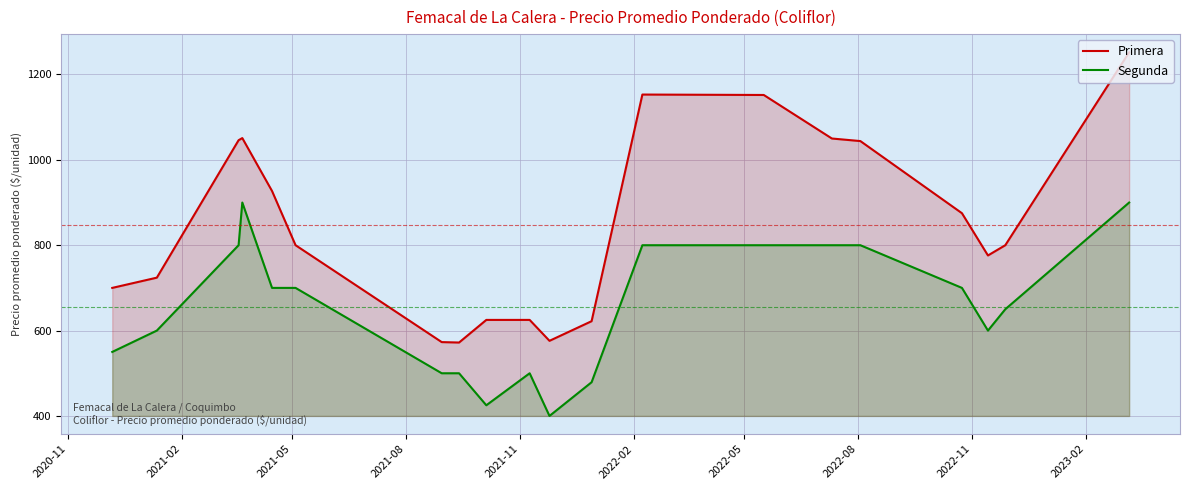

How many interior local valleys does the Segunda series have?

3